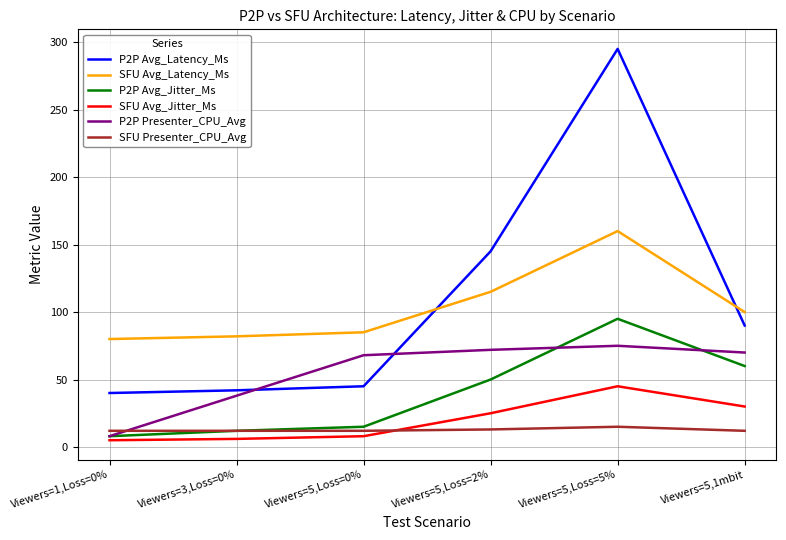

Which series has the largest total across all categories?

P2P Avg_Latency_Ms